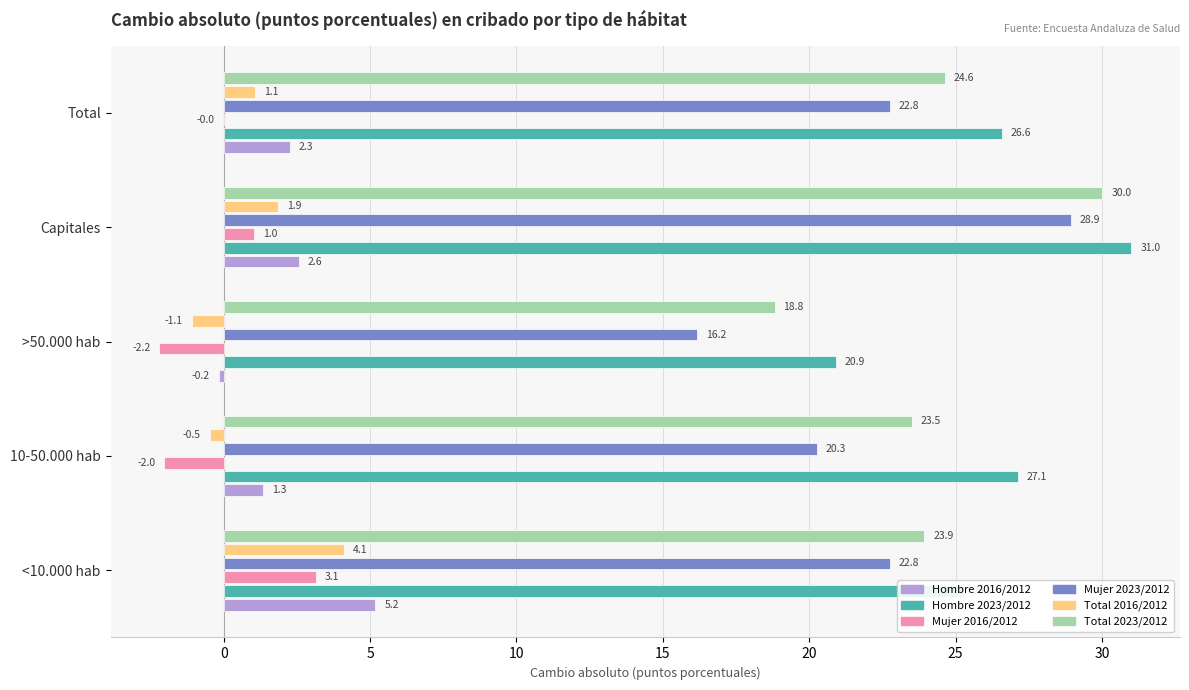

What is the approximate value of Hombre 2016/2012 at <10.000 hab?

5.2